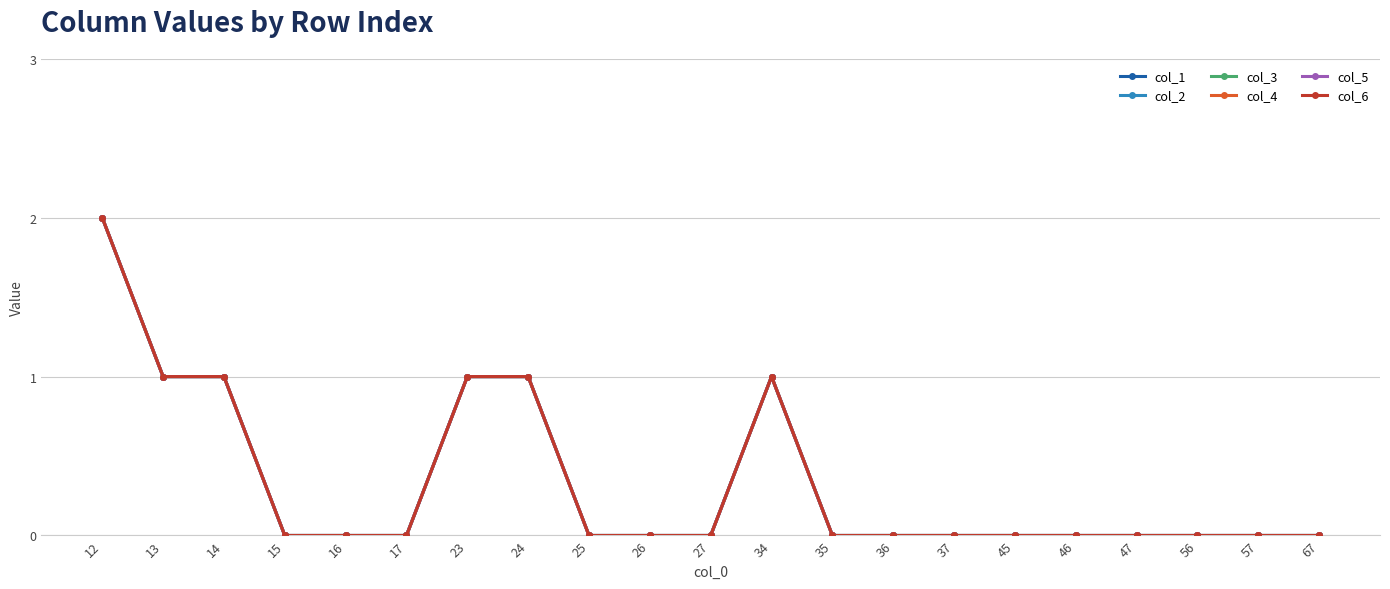

Reading left to right, list all the values displayed in this chart.

col_1: 12=2	13=1	14=1	15=0	16=0	17=0	23=1	24=1	25=0	26=0	27=0	34=1	35=0	36=0	37=0	45=0	46=0	47=0	56=0	57=0	67=0
col_2: 12=2	13=1	14=1	15=0	16=0	17=0	23=1	24=1	25=0	26=0	27=0	34=1	35=0	36=0	37=0	45=0	46=0	47=0	56=0	57=0	67=0
col_3: 12=2	13=1	14=1	15=0	16=0	17=0	23=1	24=1	25=0	26=0	27=0	34=1	35=0	36=0	37=0	45=0	46=0	47=0	56=0	57=0	67=0
col_4: 12=2	13=1	14=1	15=0	16=0	17=0	23=1	24=1	25=0	26=0	27=0	34=1	35=0	36=0	37=0	45=0	46=0	47=0	56=0	57=0	67=0
col_5: 12=2	13=1	14=1	15=0	16=0	17=0	23=1	24=1	25=0	26=0	27=0	34=1	35=0	36=0	37=0	45=0	46=0	47=0	56=0	57=0	67=0
col_6: 12=2	13=1	14=1	15=0	16=0	17=0	23=1	24=1	25=0	26=0	27=0	34=1	35=0	36=0	37=0	45=0	46=0	47=0	56=0	57=0	67=0